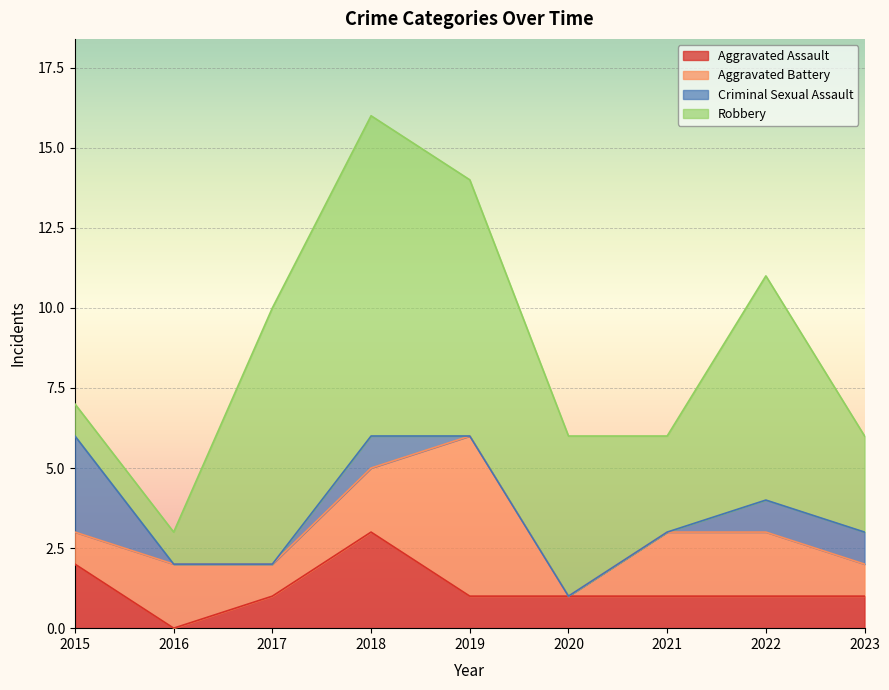

Read the Aggravated Assault value at 2017.

1